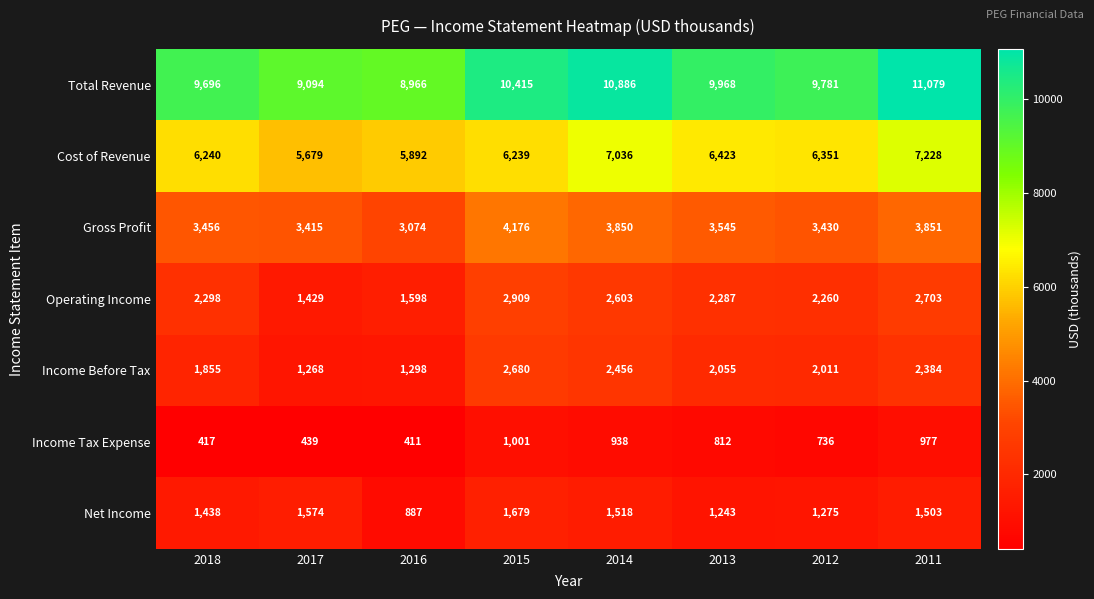

The Income Before Tax series shows 996 at 2015. True or false?

False